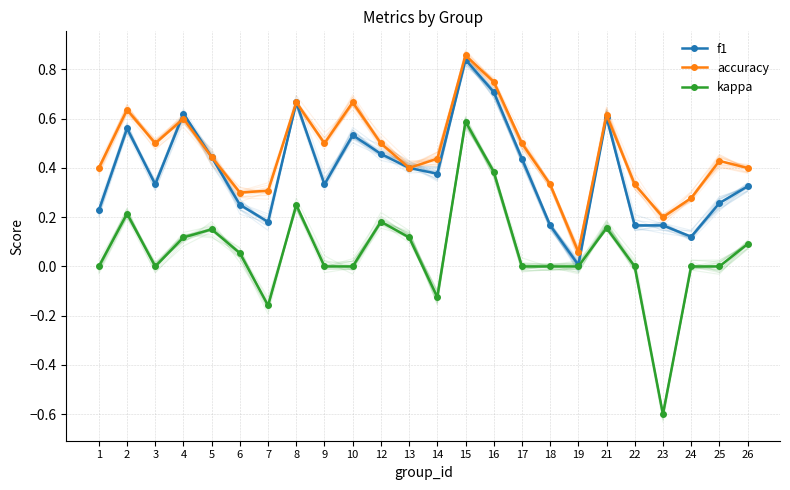

What is the sum of all f1 values?

9.2